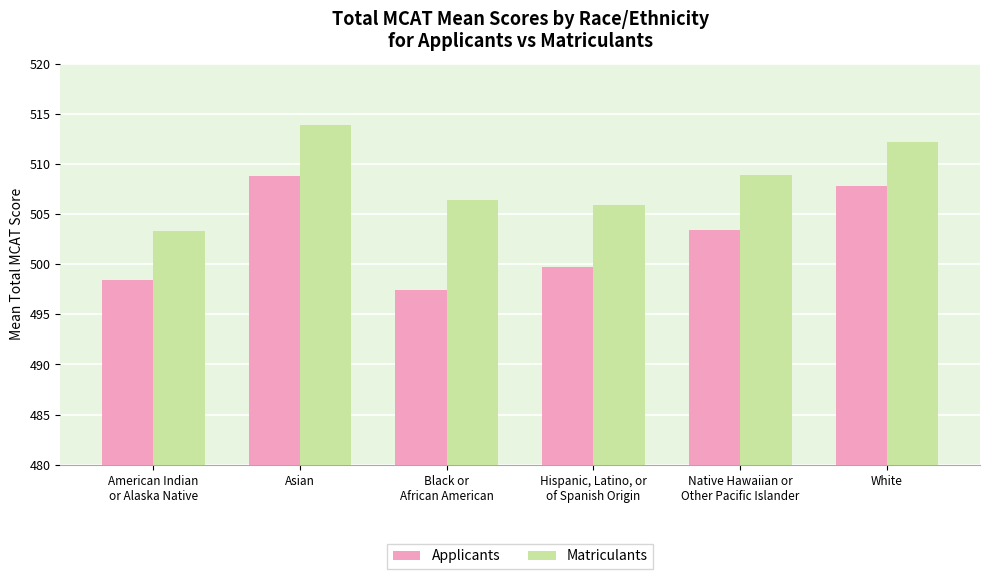

At which category is the sum across all series the highest?

Asian